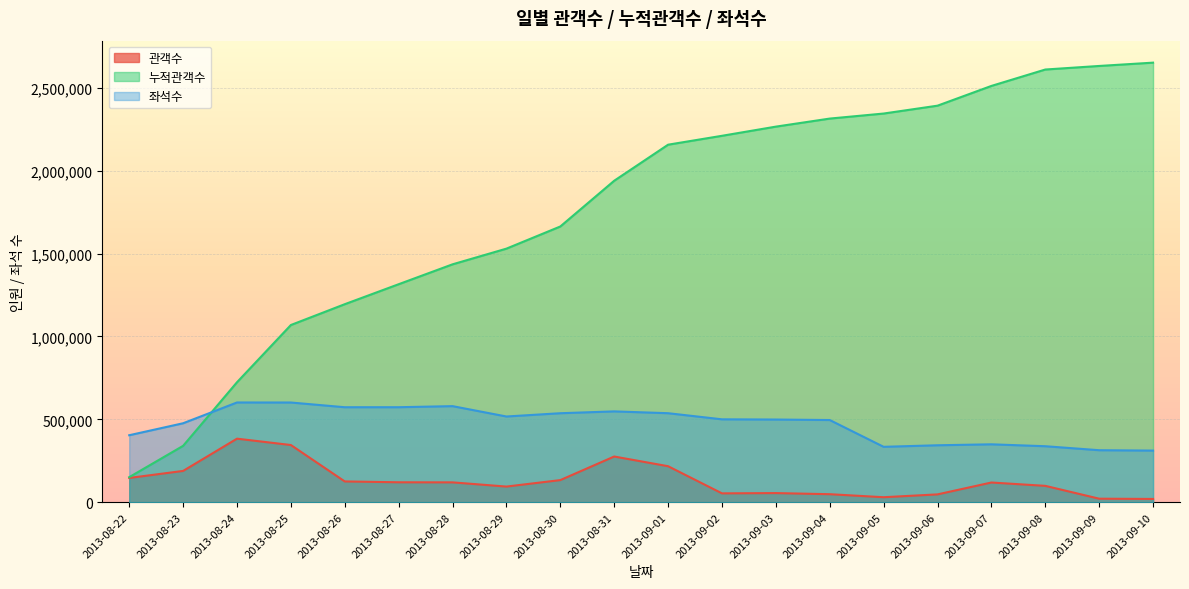

Where is the first local minimum for 좌석수?

2013-08-26